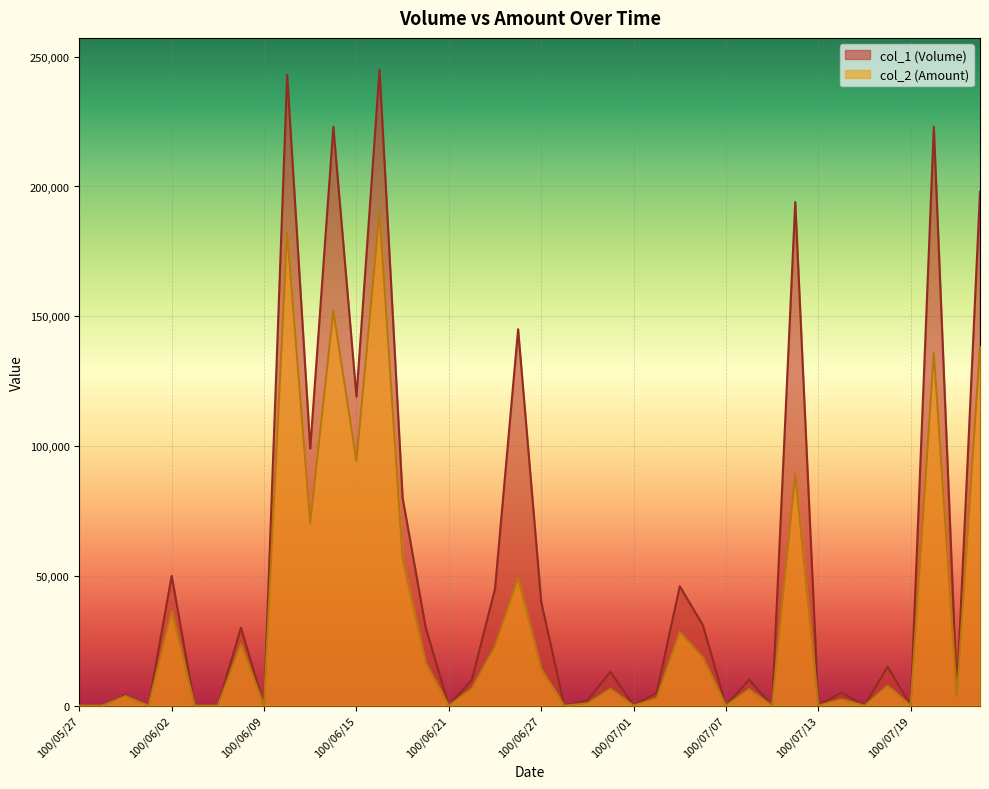

What are all the series names shown in the legend?

col_1 (Volume), col_2 (Amount)